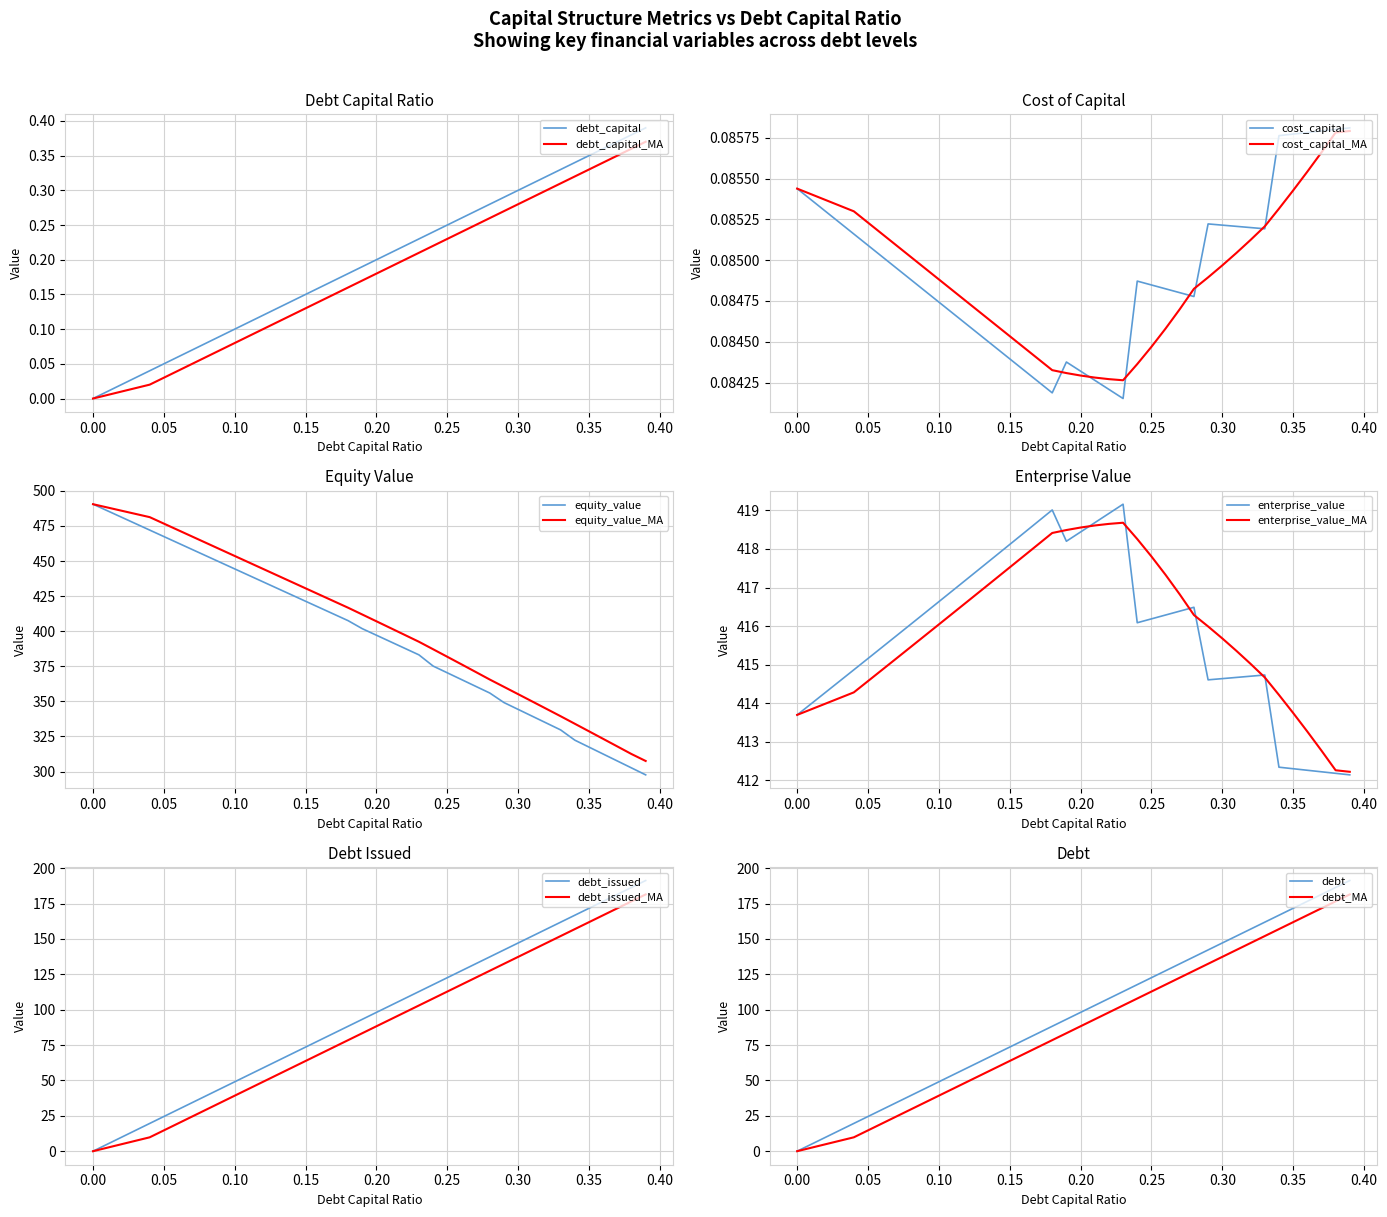

What is the spread (max minus min) of values at 0.09?

448.9